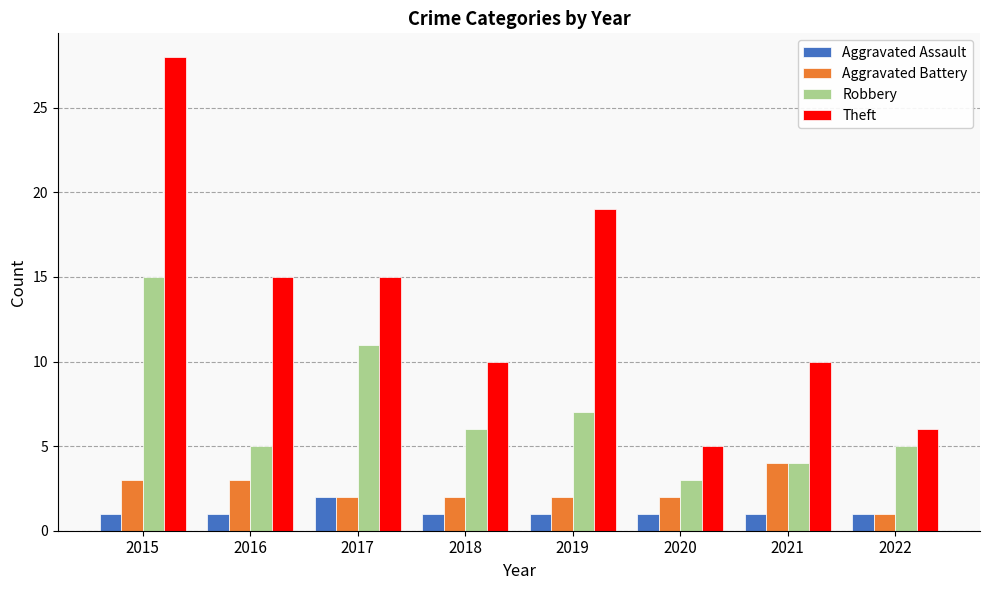

What value does the Aggravated Assault series have at 2022?

1